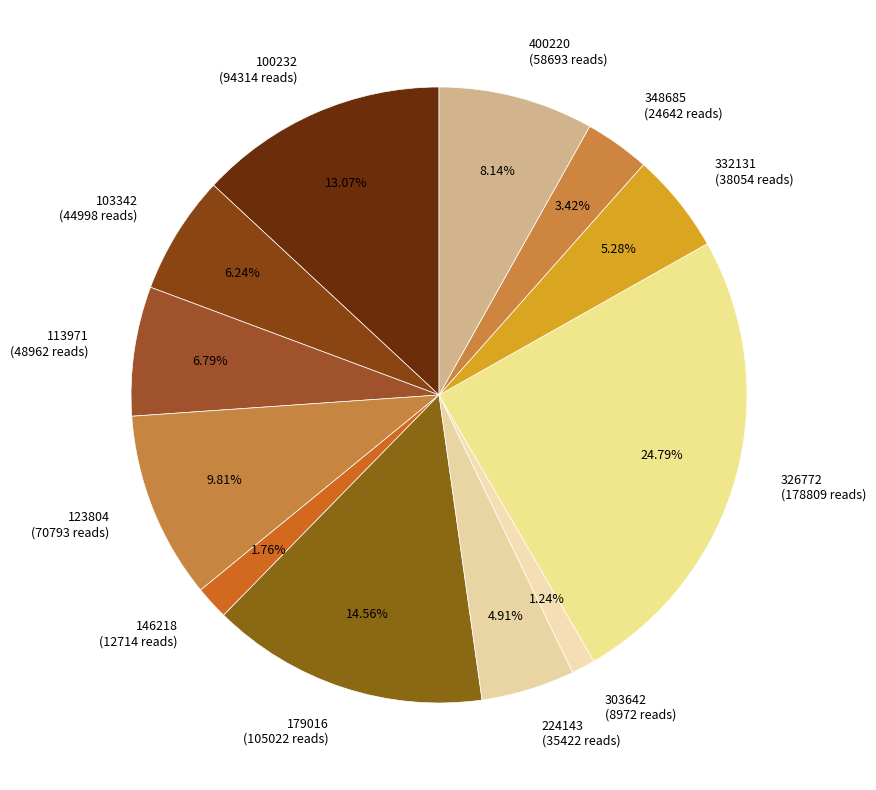

Which category has the smallest portion of the pie?

303642